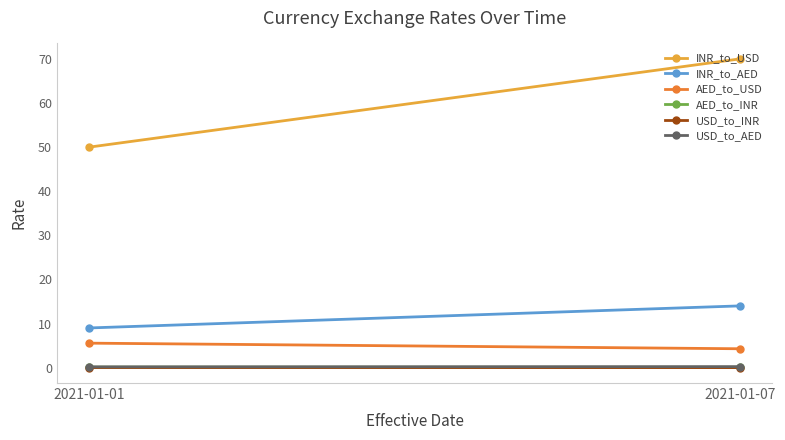

At which category is the sum across all series the highest?

2021-01-07